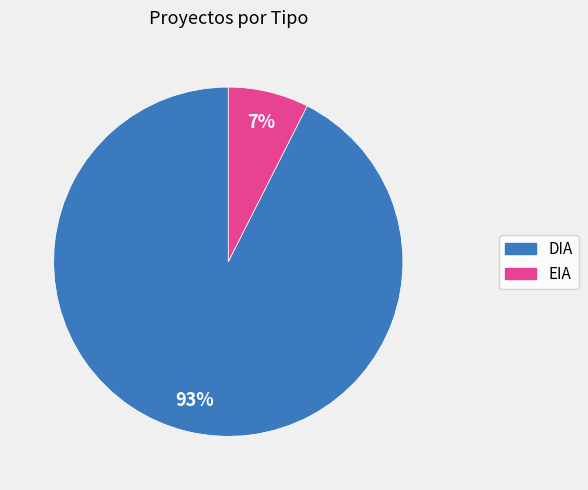

What is the largest slice in the pie chart?

DIA